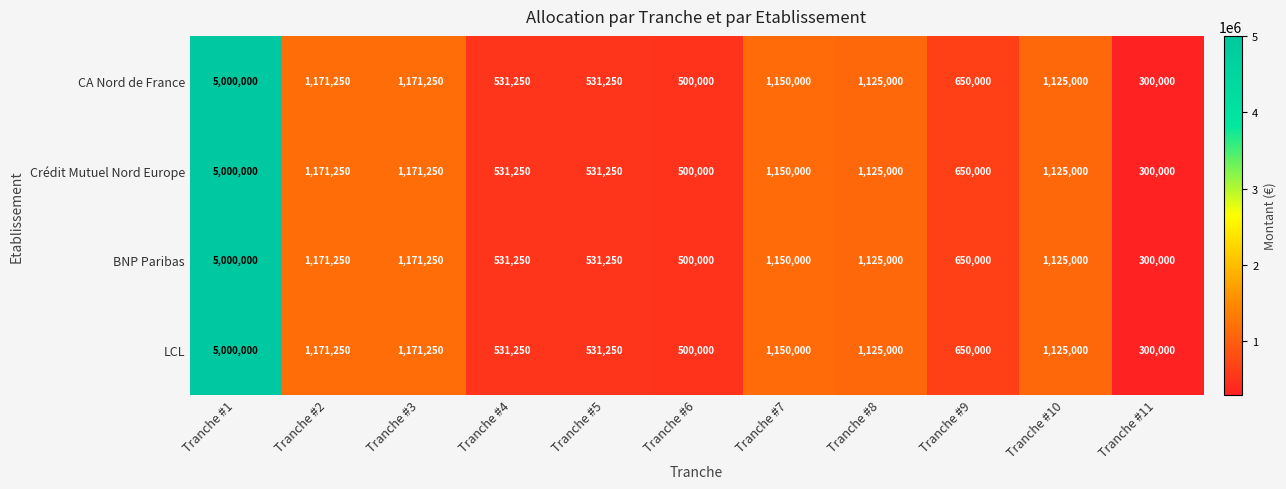

At which label does LCL first exceed 1125000?

Tranche #1